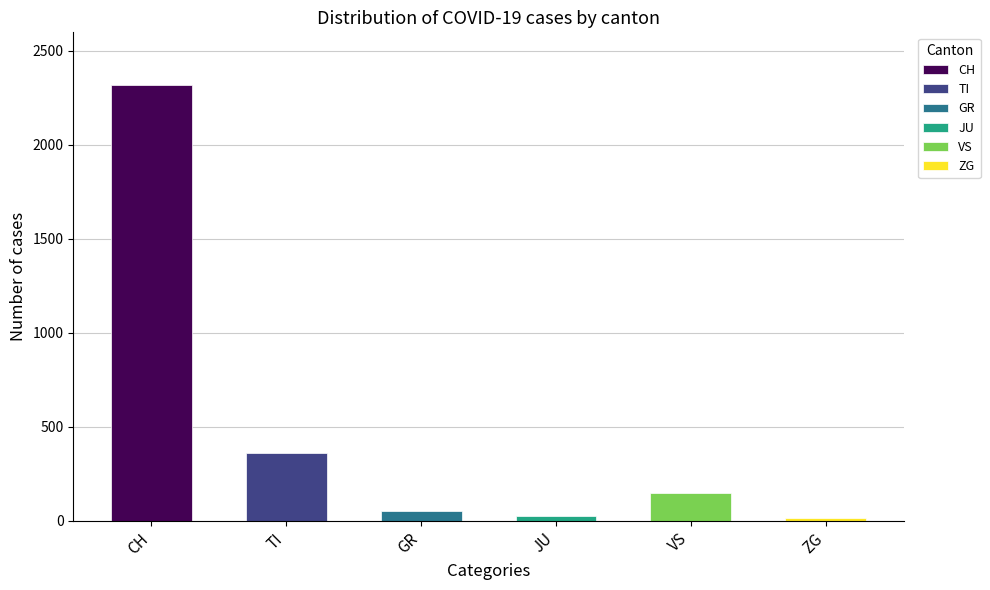

Between ZG and CH, which is larger?

CH